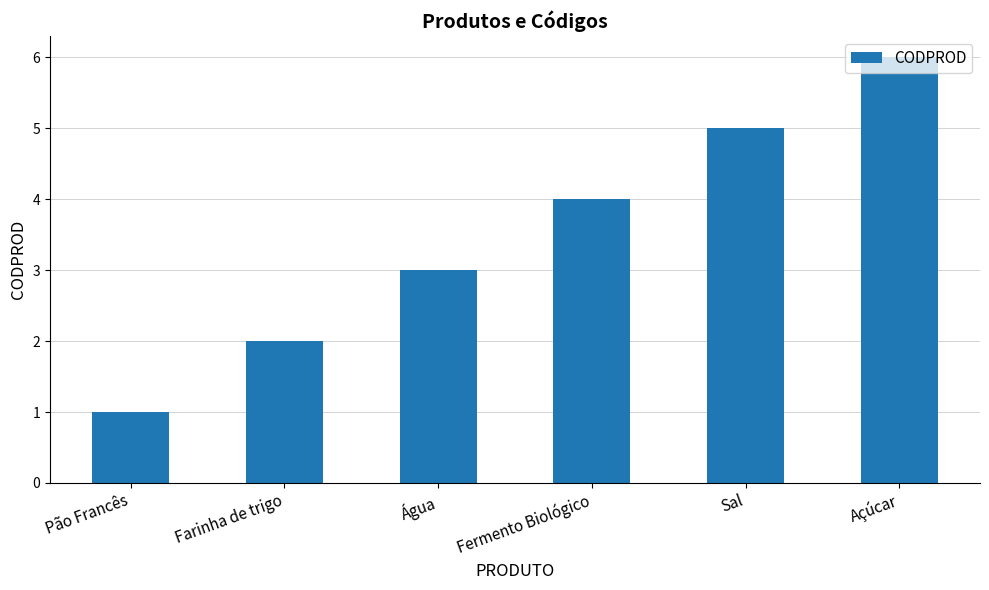

Between Sal and Água, which is larger?

Sal